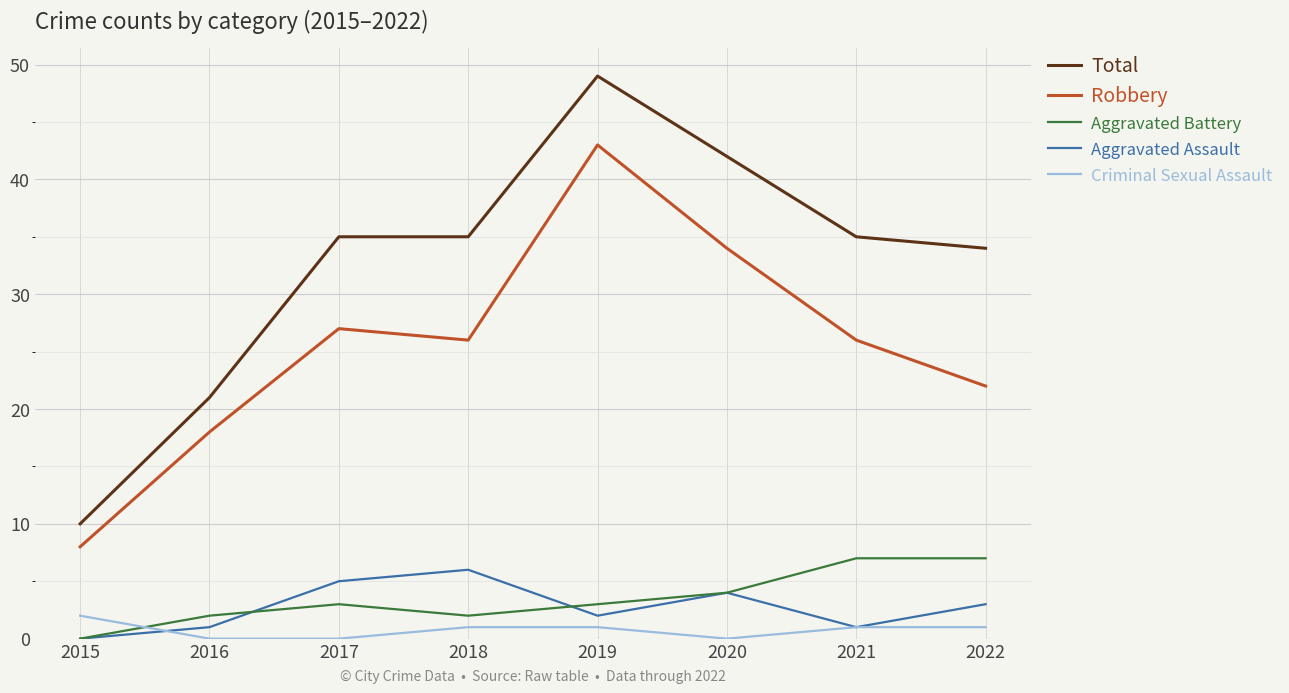

Where does the Criminal Sexual Assault series first go above 1?

2015